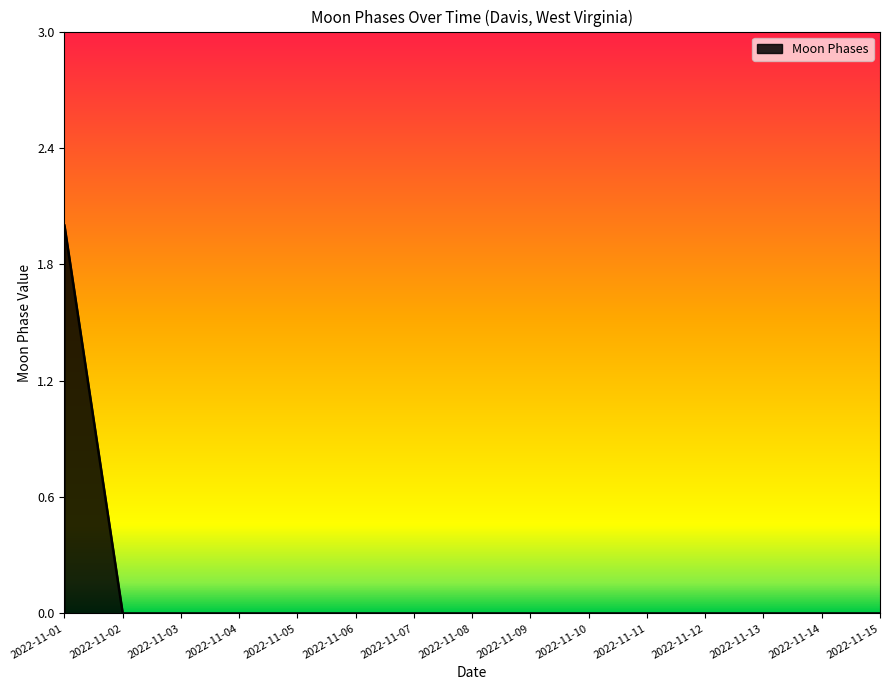

Is it true that the value at 2022-11-12 is -1?

False